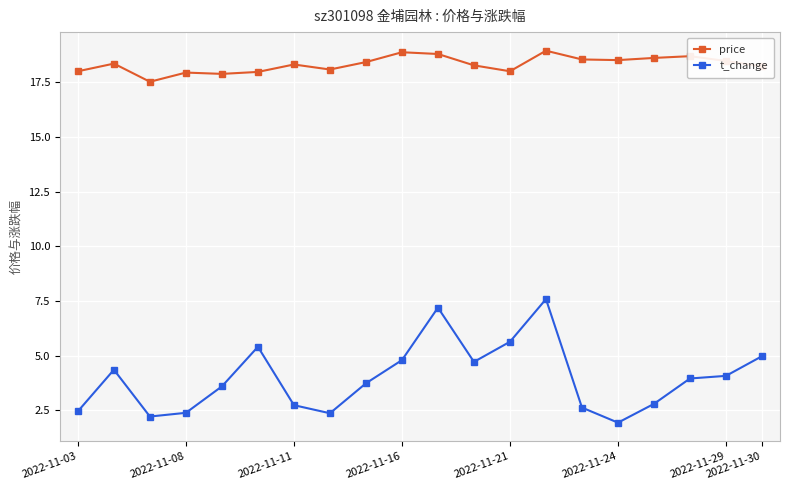

Which series has the widest spread of values?

t_change